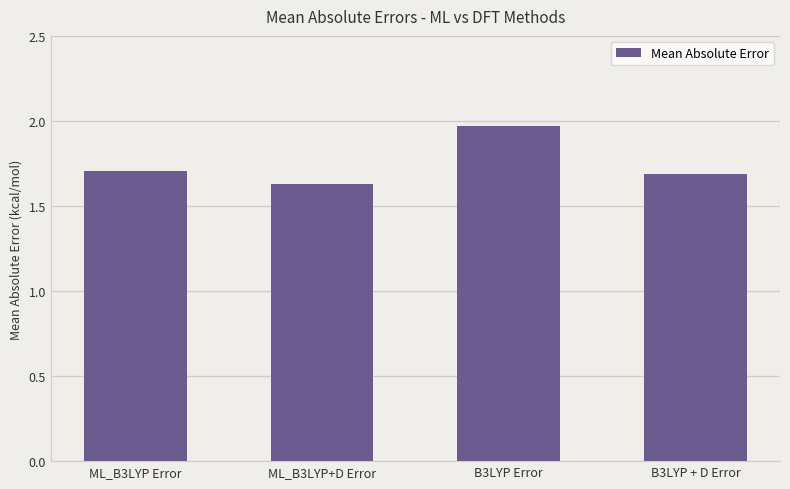

The value at ML_B3LYP Error is 1.7. True or false?

True